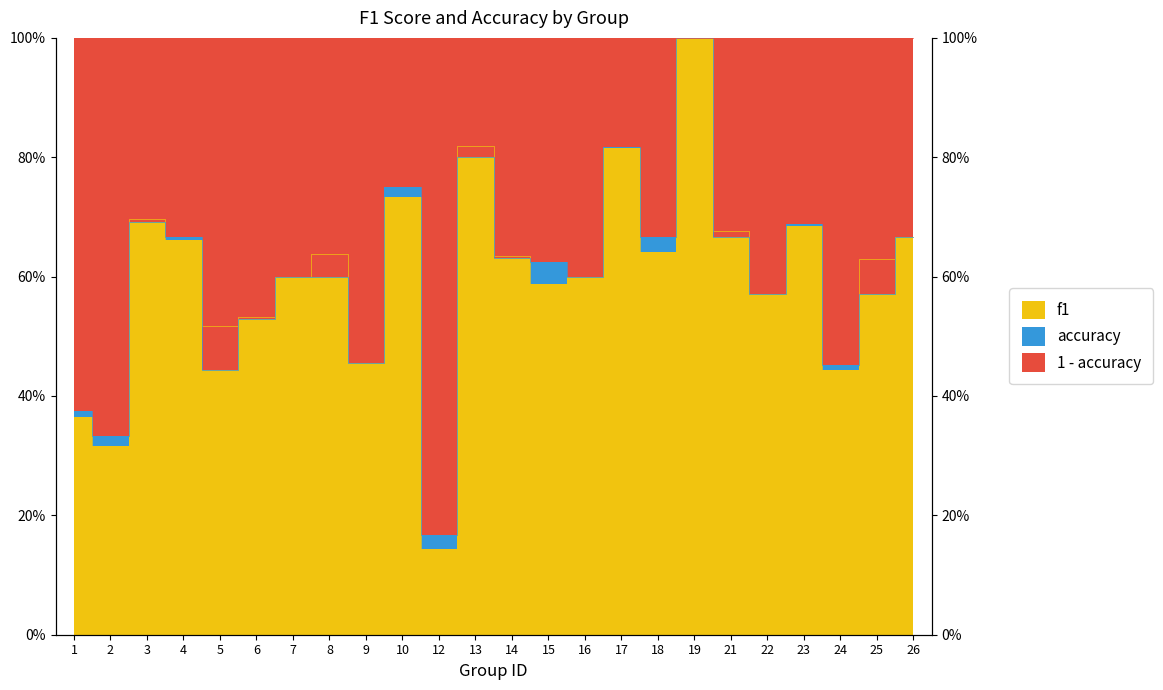

What is the total value across all series at 25?

1.2